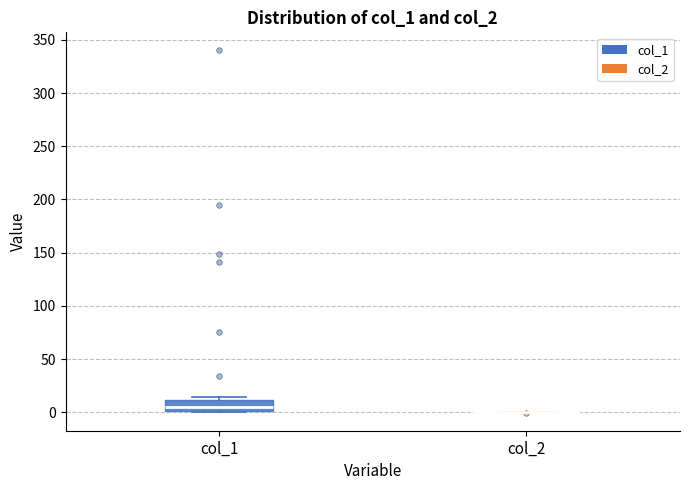

Reading left to right, read every box against the y-axis: the position of its median line, the range the box covers, and the ends of its whiskers. The values are not printed on the chart, so give them approximately, as read against the axis.

col_1: median 5, box 0 to 10, whiskers 0 to 15
col_2: box collapsed to a line at 0, whiskers 0 to 0